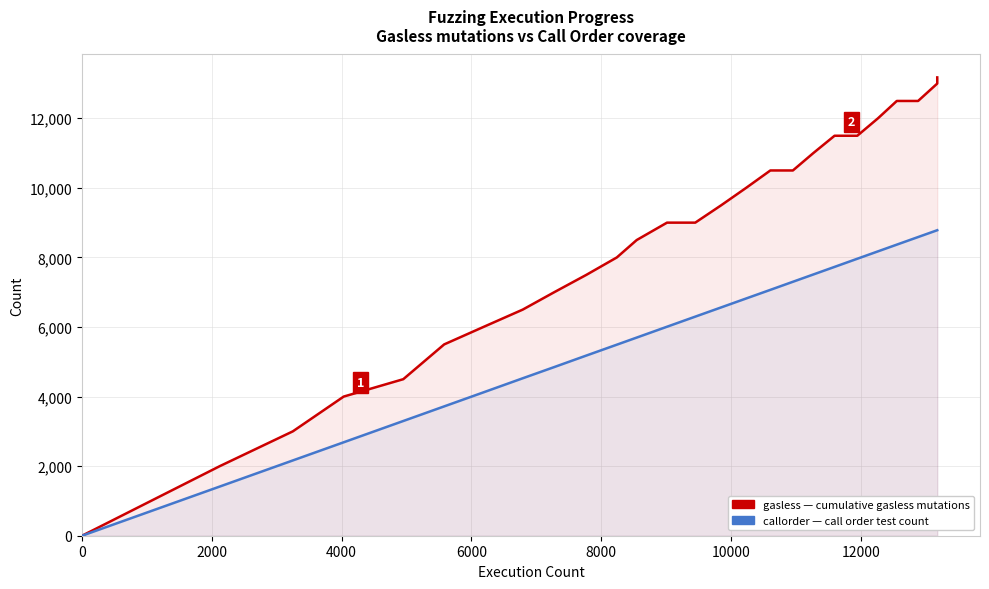

Does the chart display data point markers on the line(s)?

No